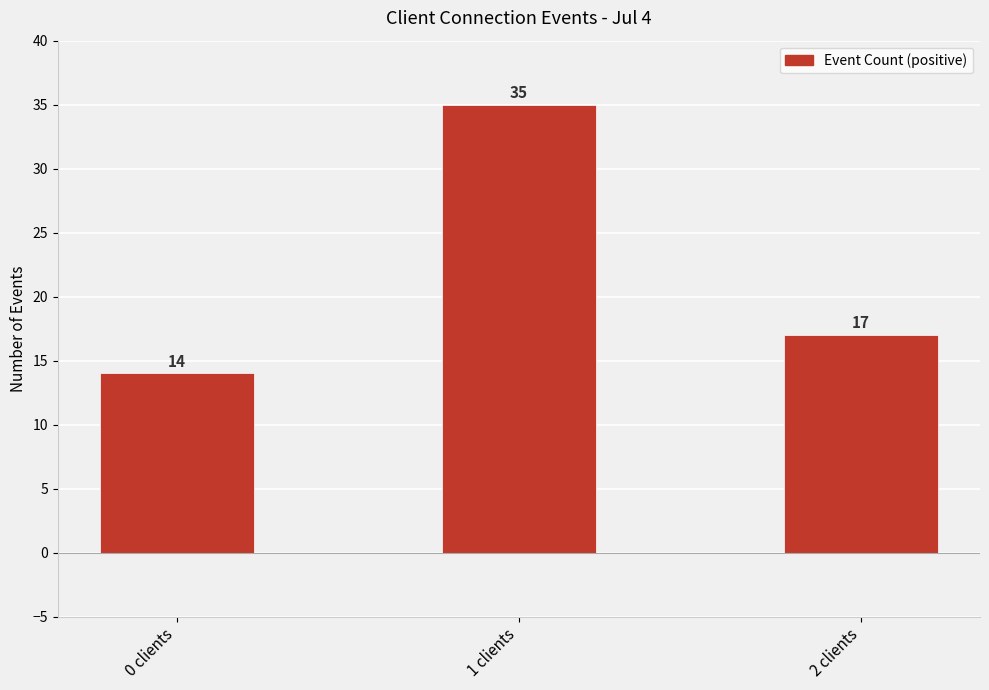

Is it true that the value at 0 clients is 23?

False